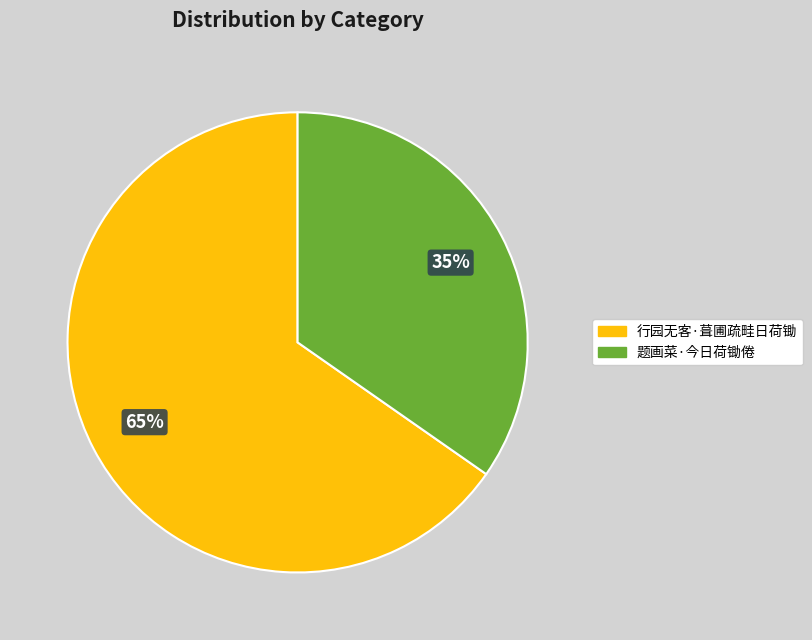

Which category has the biggest portion of the pie?

行园无客·葺圃疏畦日荷锄